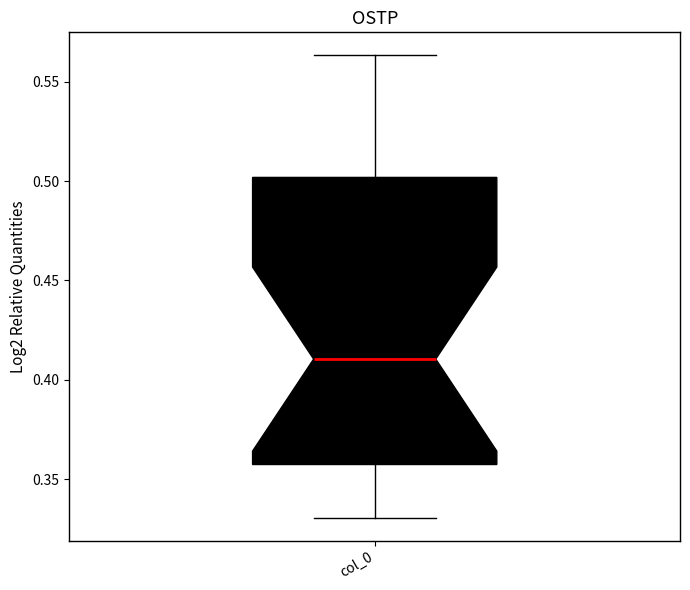

Read this box plot against the y-axis: the position of the median line, the range covered by the box, and the ends of both whiskers. The values are not printed on the chart, so give them approximately, as read against the axis.

median 0.410, box 0.355 to 0.500, whiskers 0.330 to 0.565